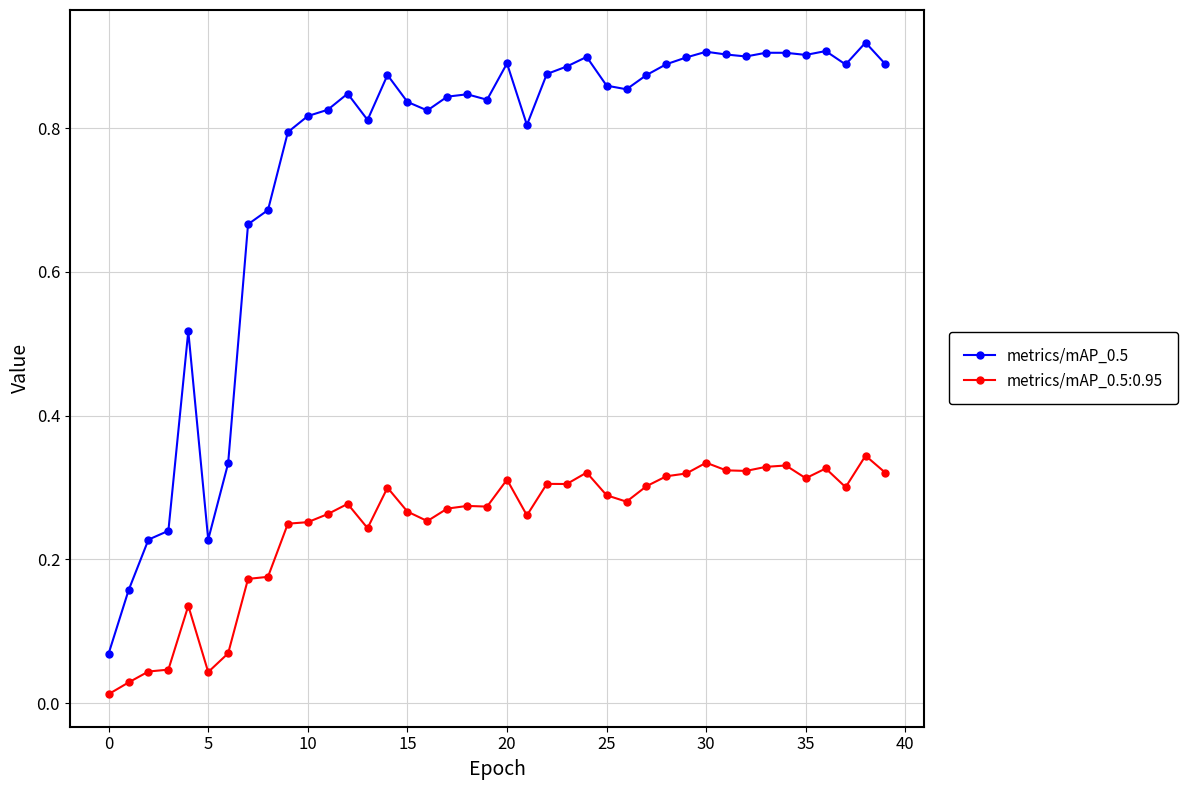

Which series has the largest total across all categories?

metrics/mAP_0.5